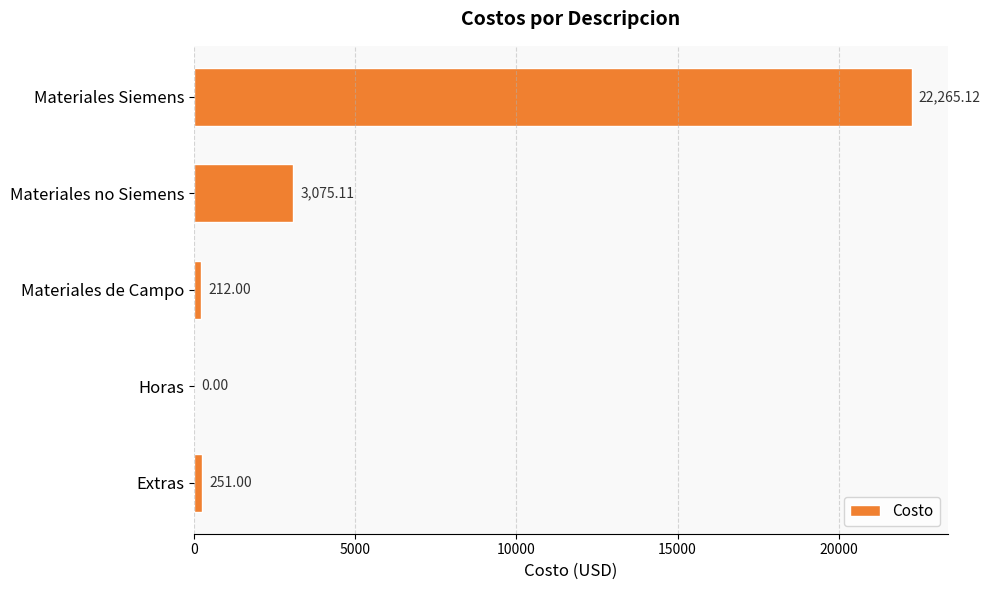

Which label corresponds to the largest value in the chart?

Materiales Siemens